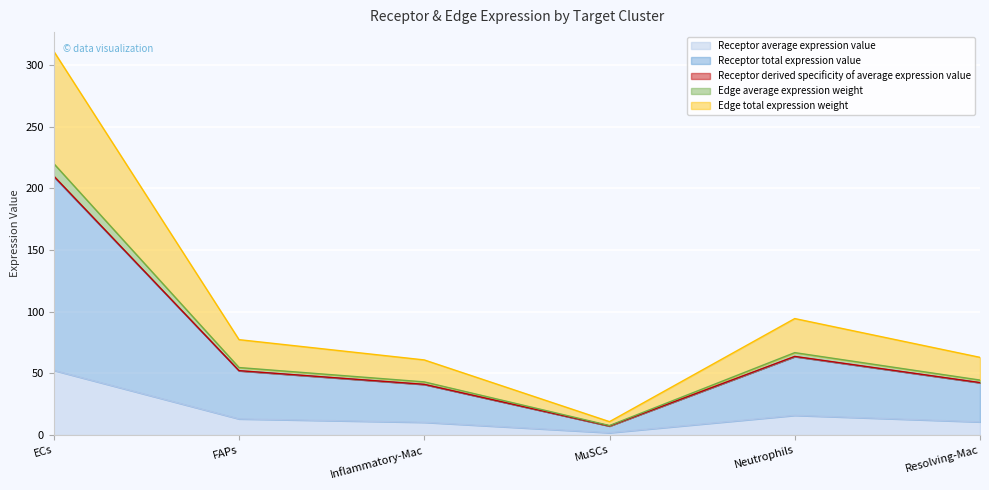

What is the difference between the second highest and minimum values in the Receptor average expression value series?

14.1